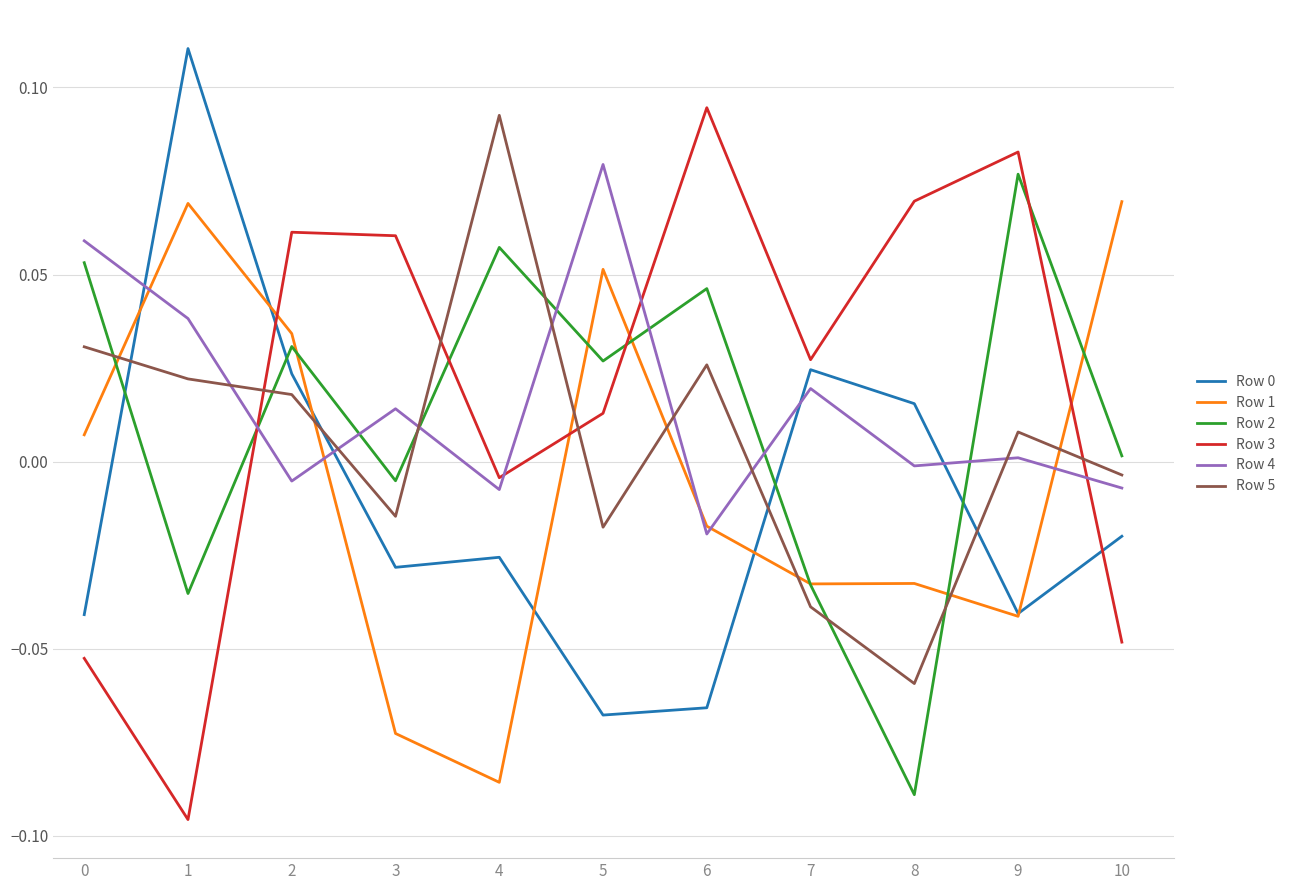

Where is the first local minimum for Row 1?

4